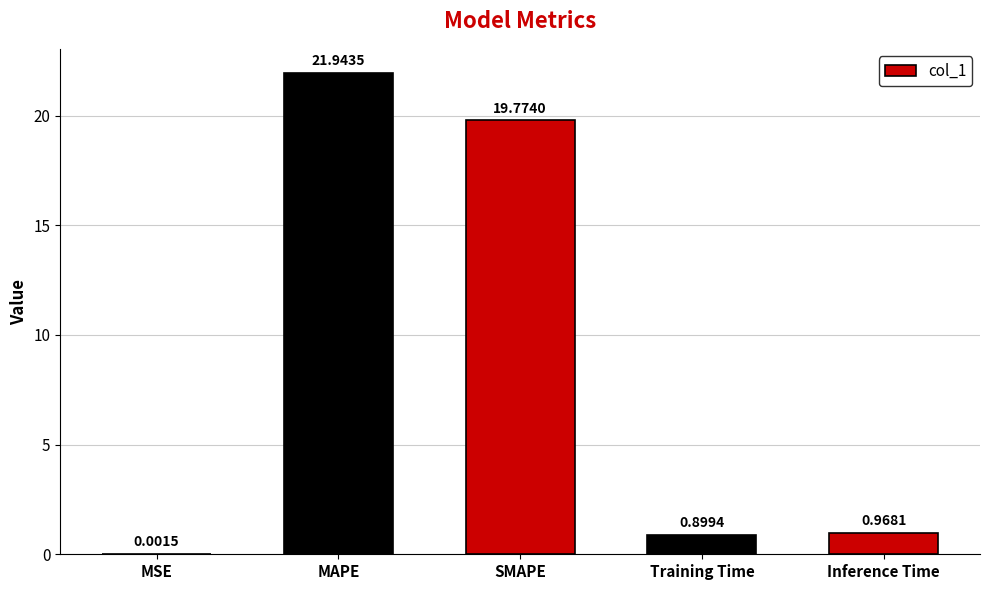

What is the average value?

8.7